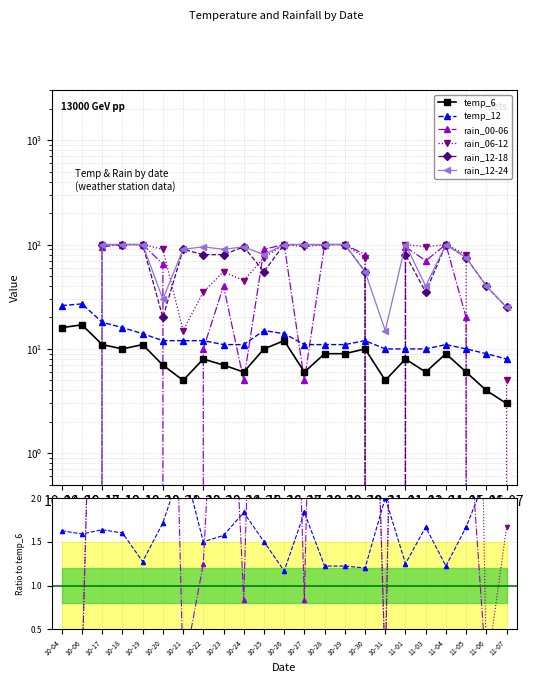

True or false: rain_06-12 has more than 1 points higher than both neighbors.

True